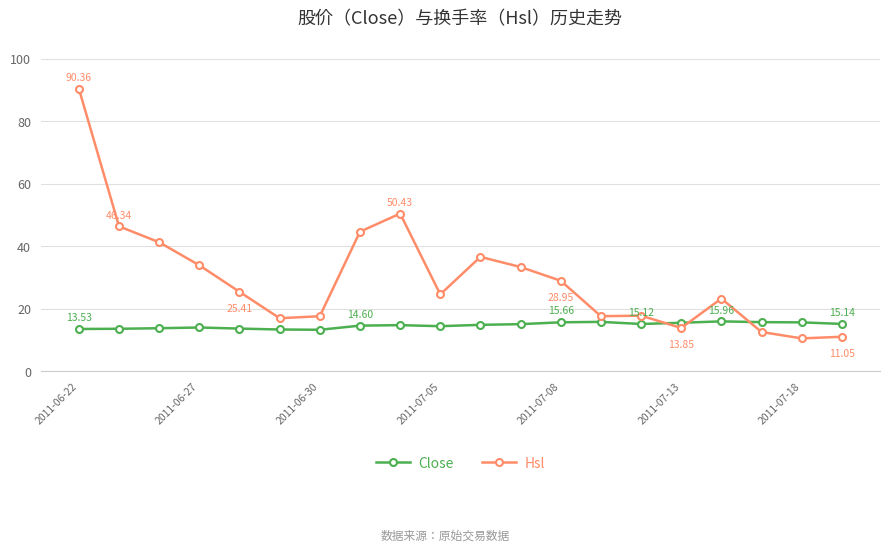

List the series in order of their peak value, highest first.

Hsl, Close